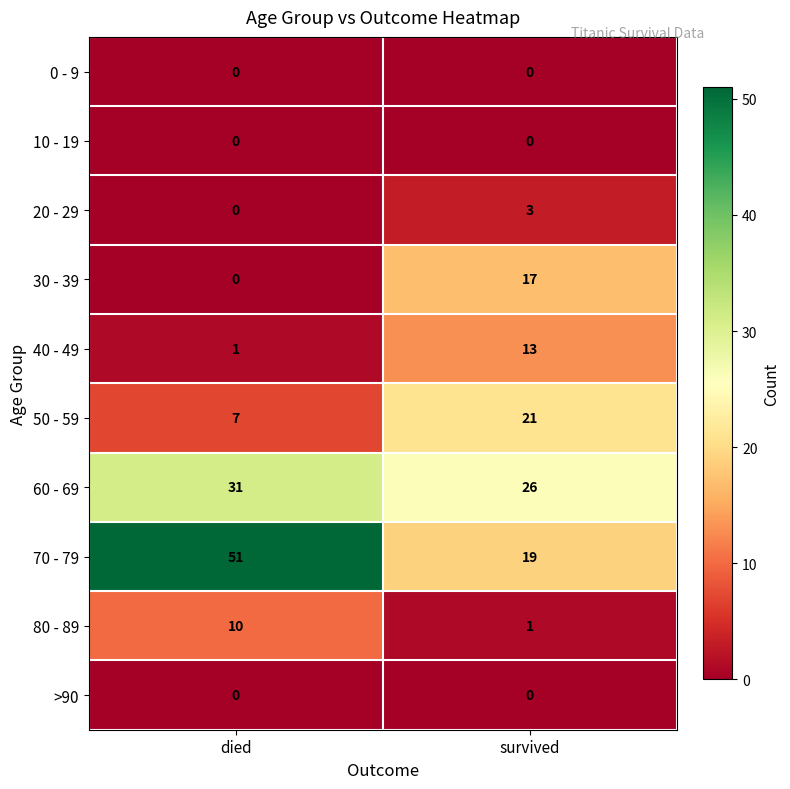

What is the difference between the highest and lowest values at died?

51